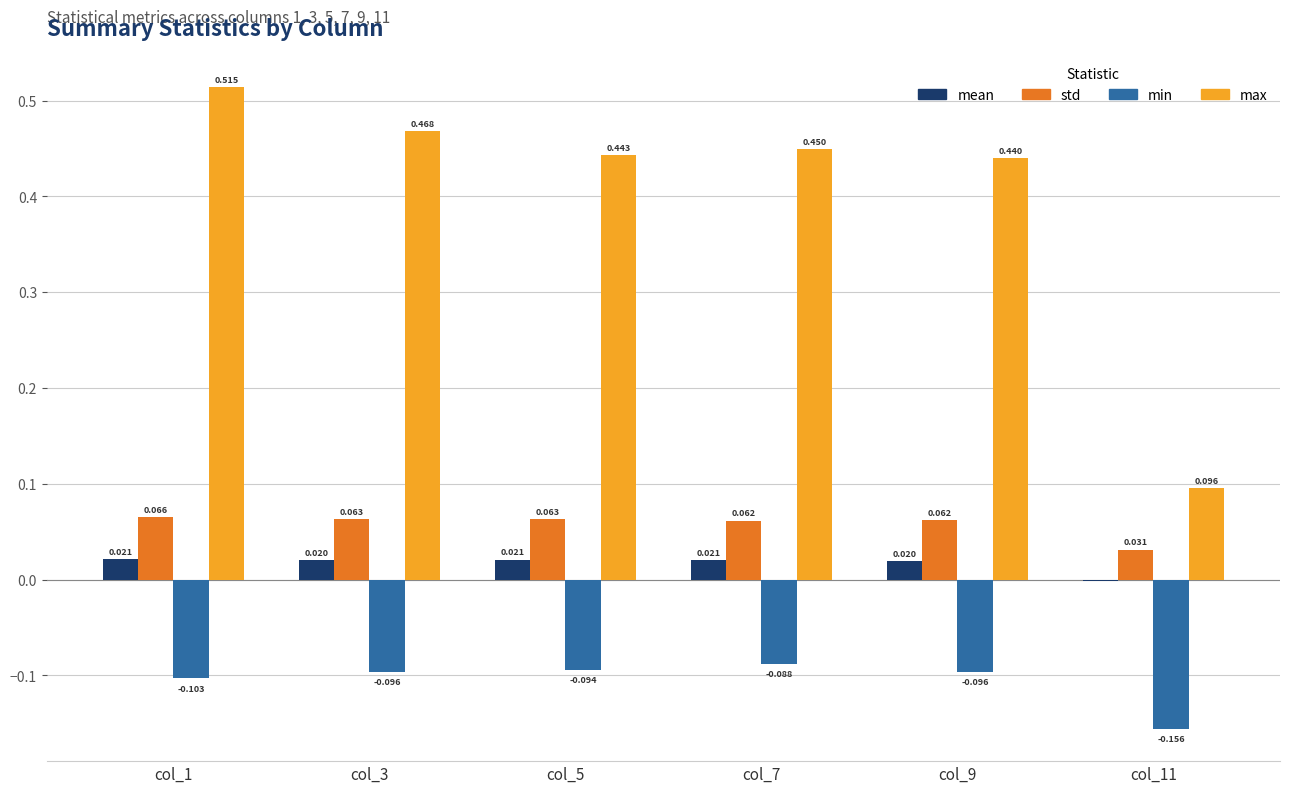

Is it true that max equals 0.7 at col_7?

False